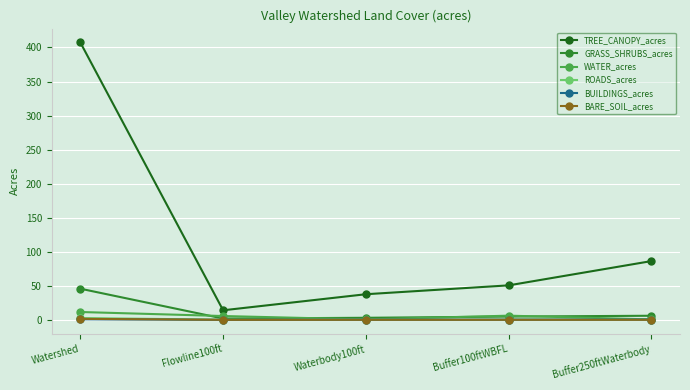

Which series changed the most between Flowline100ft and Buffer100ftWBFL?

TREE_CANOPY_acres